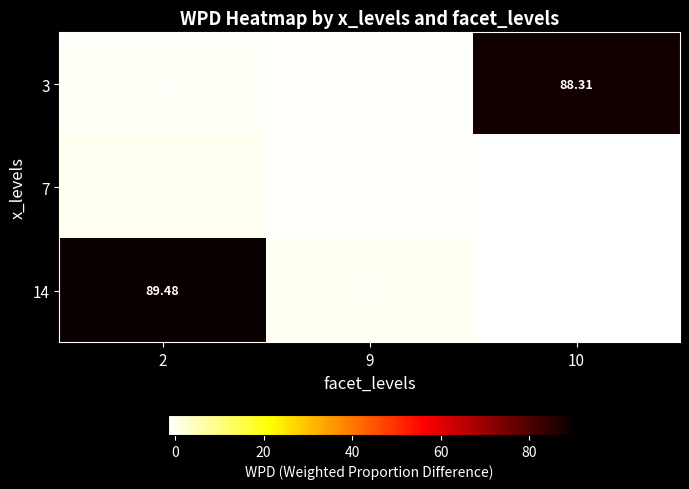

Is the value of 7 at 10 greater than the value of 14 at 9?

No